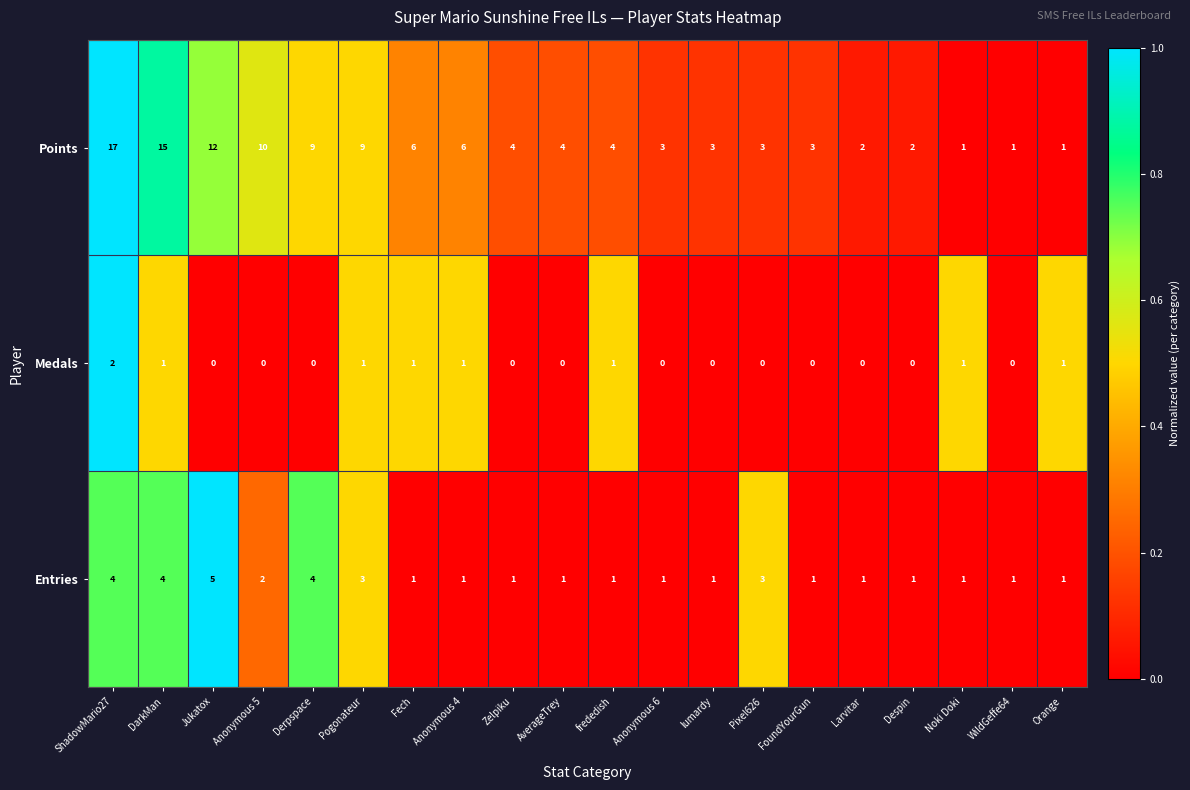

What is the sum of the Points values at frededish and AverageTrey?

8